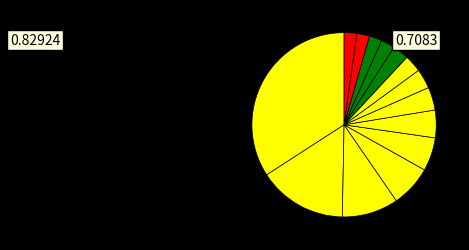

To the nearest percent, what is the difference between the largest and smallest slice percentages?

32%